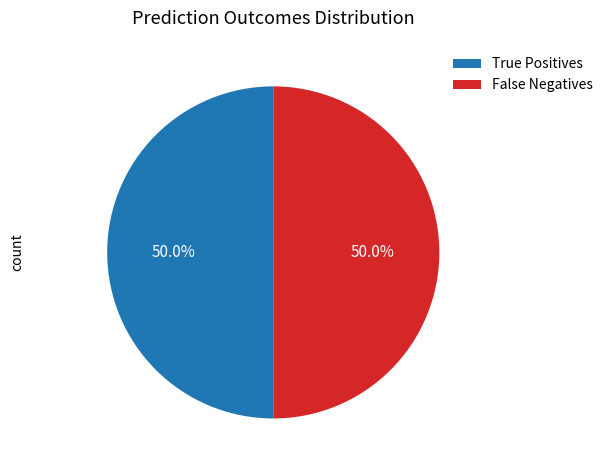

What portion of the pie excludes False Negatives?

50.0%